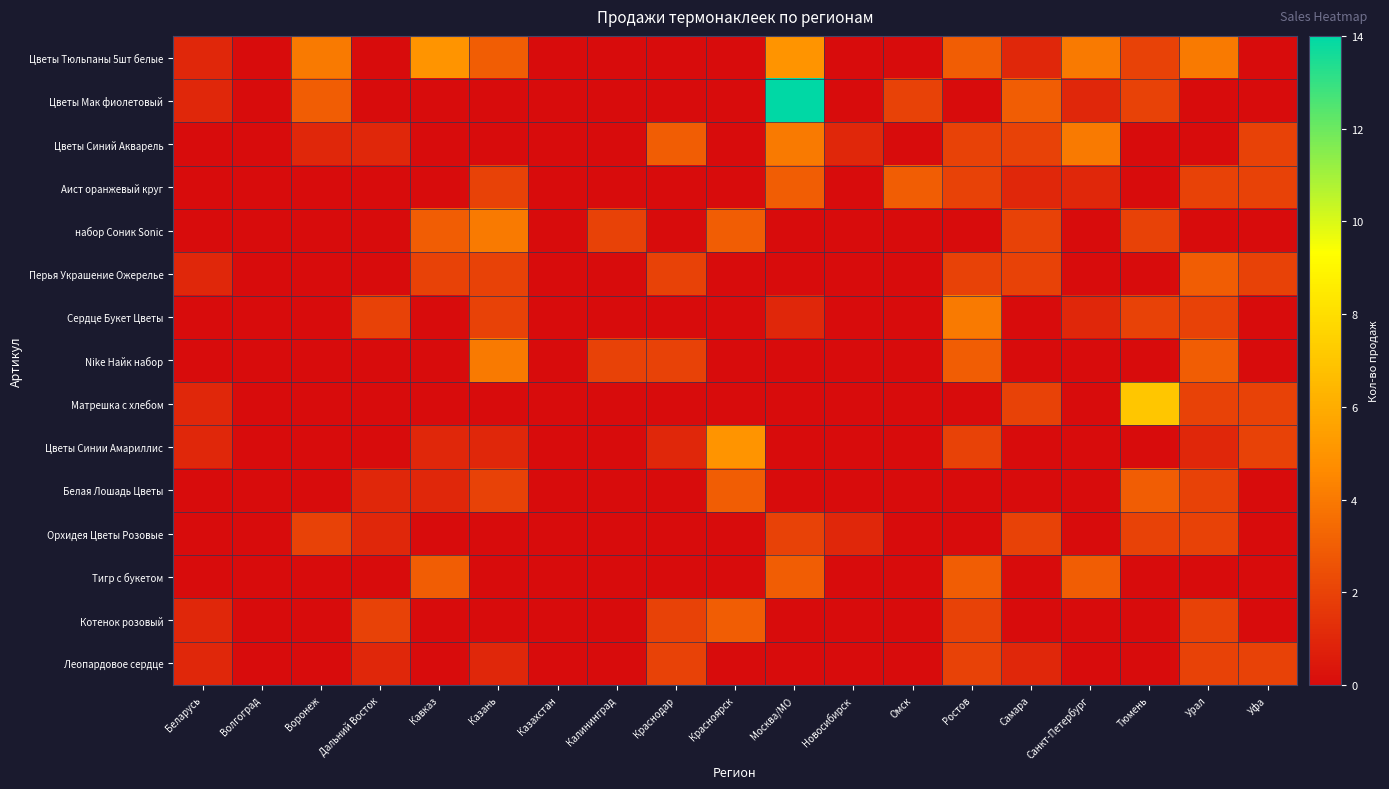

How many data points does each series have?

19